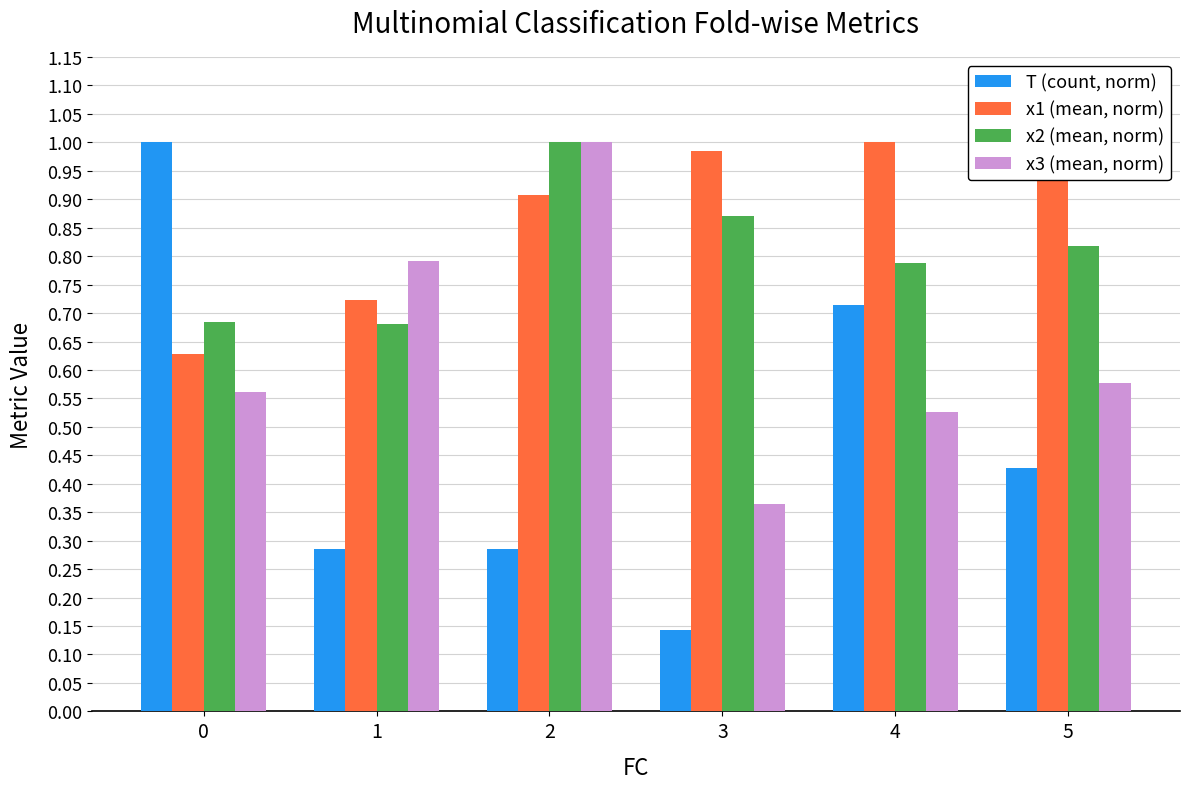

Rank the series at 5 from lowest to highest value.

T (count, norm), x3 (mean, norm), x2 (mean, norm), x1 (mean, norm)